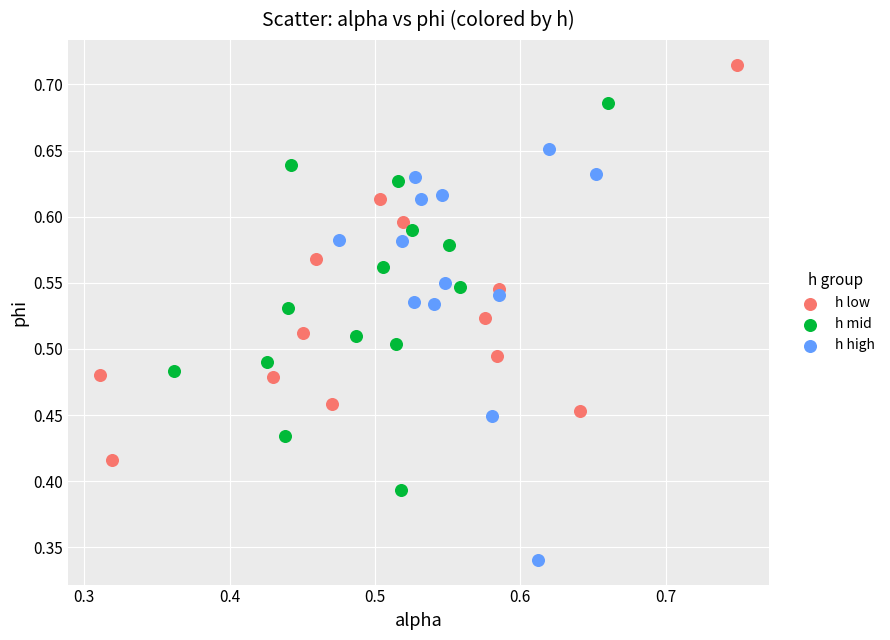

Which series contains the lowest Y value?

h high